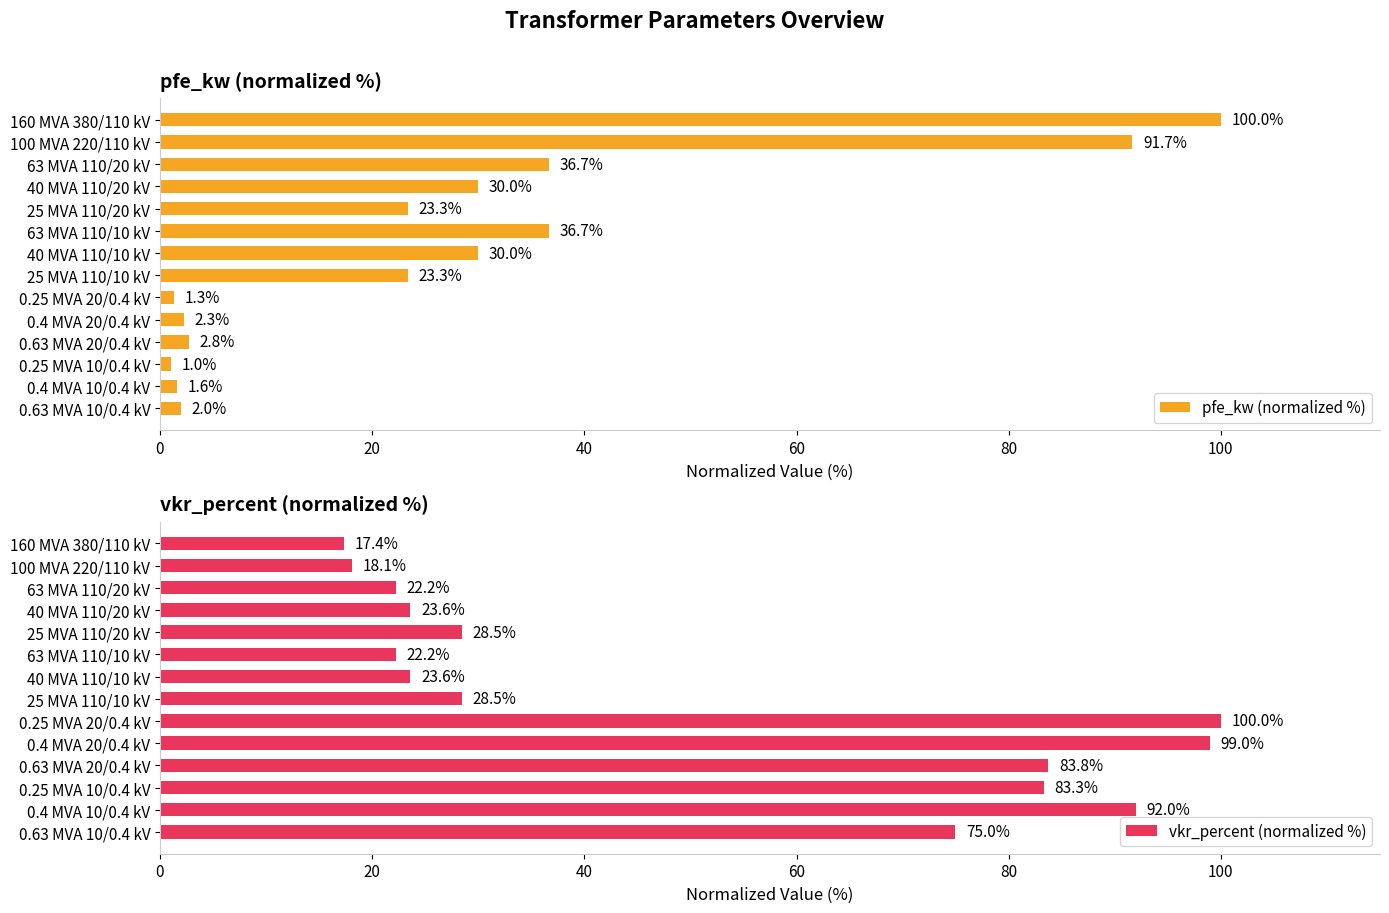

What are all the series names shown in the legend?

pfe_kw (normalized %), vkr_percent (normalized %)